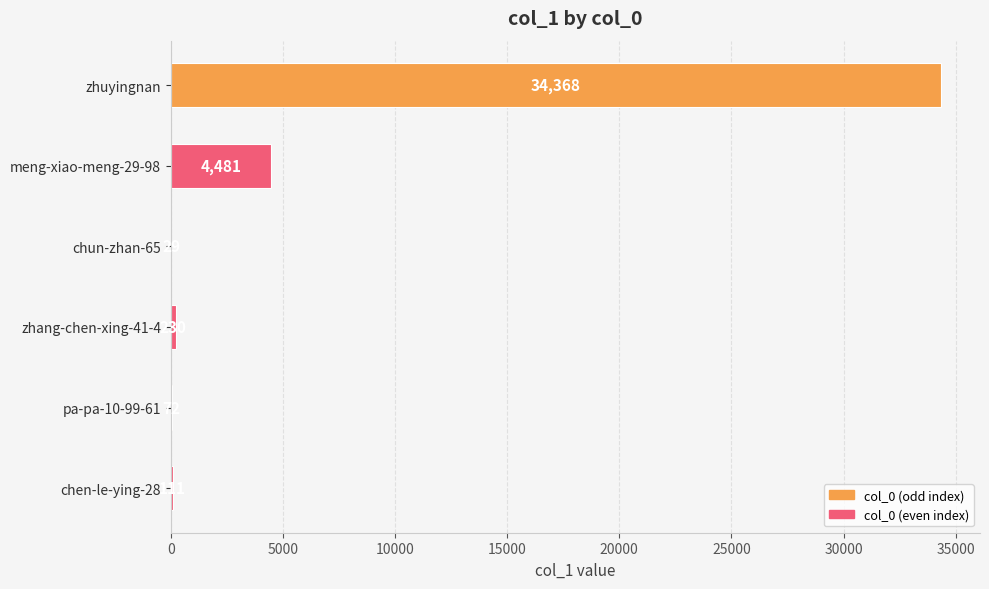

Reading top to bottom, extract all data points from this chart.

zhuyingnan=34368	meng-xiao-meng-29-98=4481	chun-zhan-65=29	zhang-chen-xing-41-4=230	pa-pa-10-99-61=72	chen-le-ying-28=111